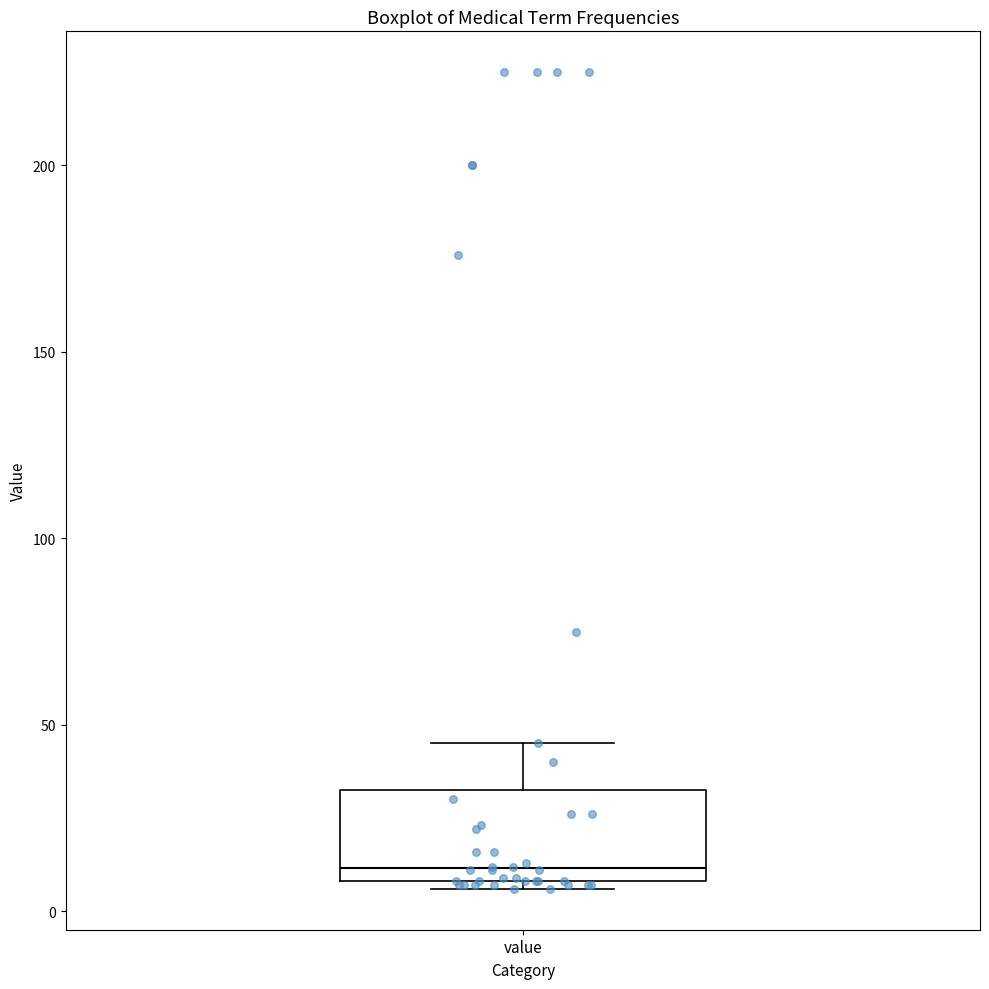

Read this box plot against the y-axis: the position of the median line, the range covered by the box, and the ends of both whiskers. The values are not printed on the chart, so give them approximately, as read against the axis.

median 10 (just above the box's lower edge), box 10 to 35, whiskers 5 to 45